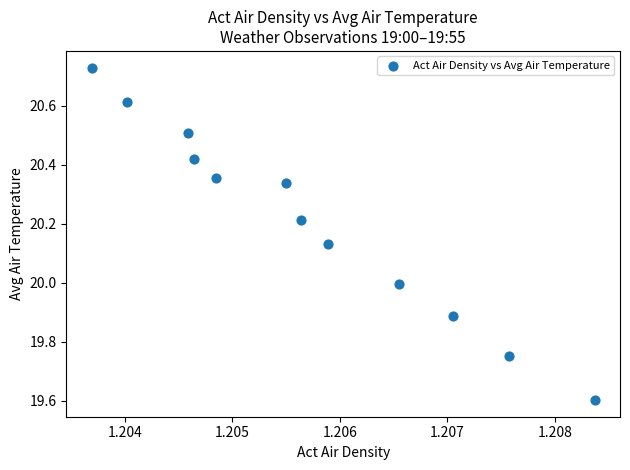

What is the range of Y values (max minus min)?

1.1